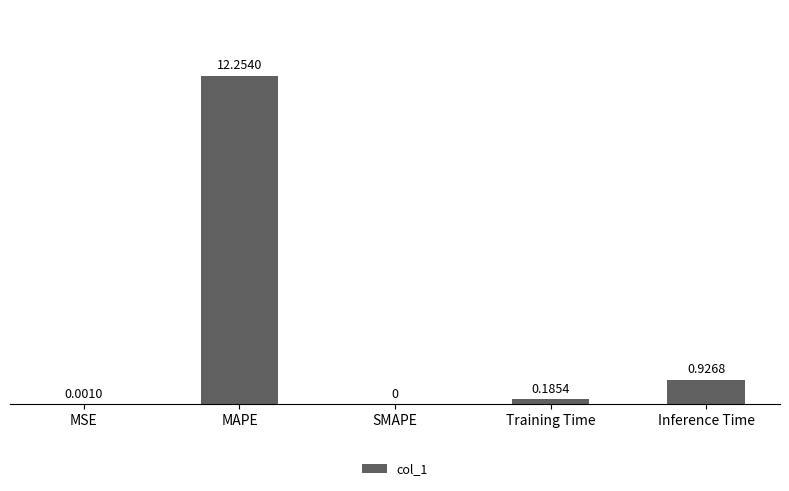

Is it true that the value at MSE is 0.0?

True